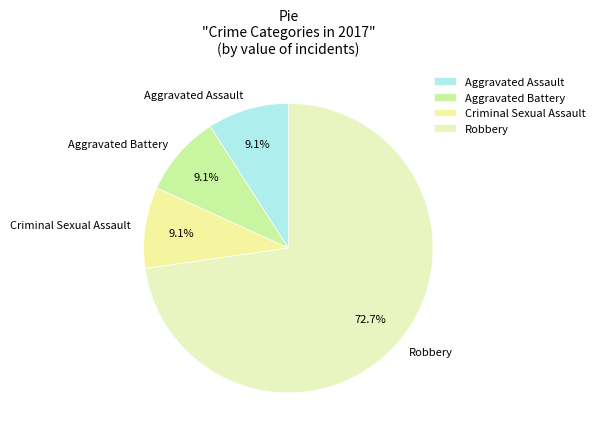

Which has a higher value, Robbery or Aggravated Battery?

Robbery